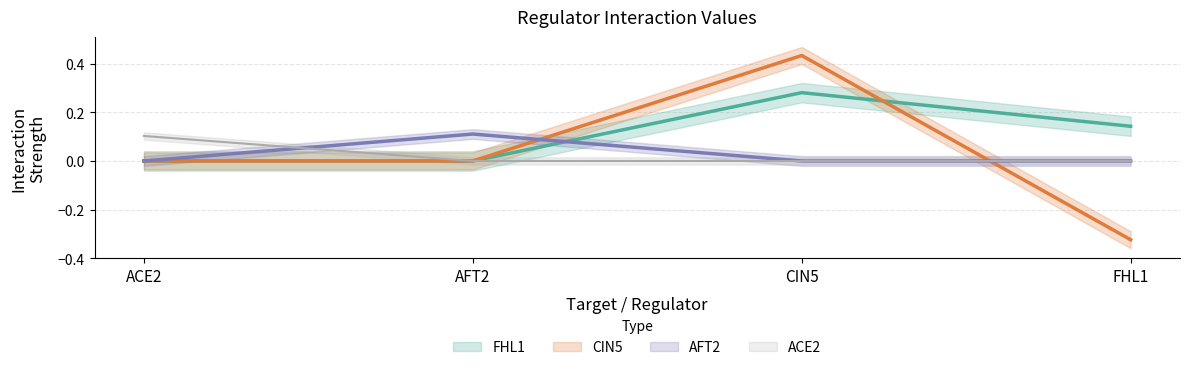

How many lines are shown in the chart?

4